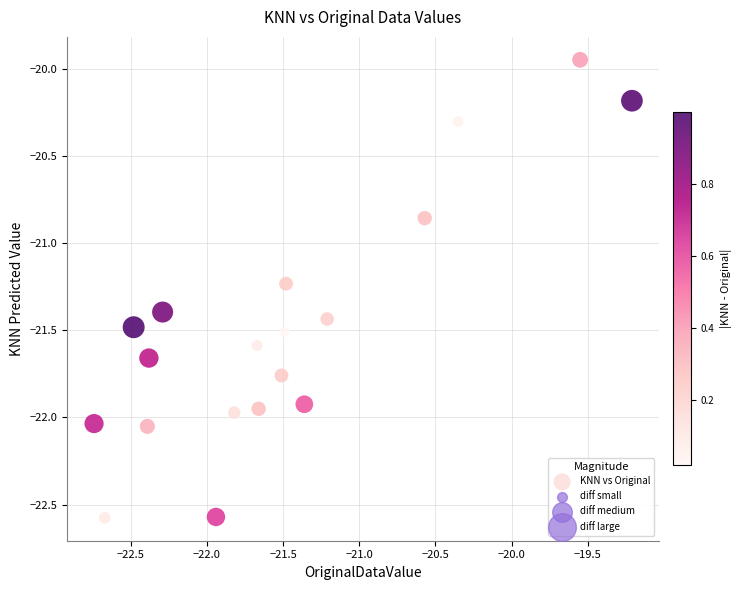

What is the range of Y values (max minus min)?

2.6